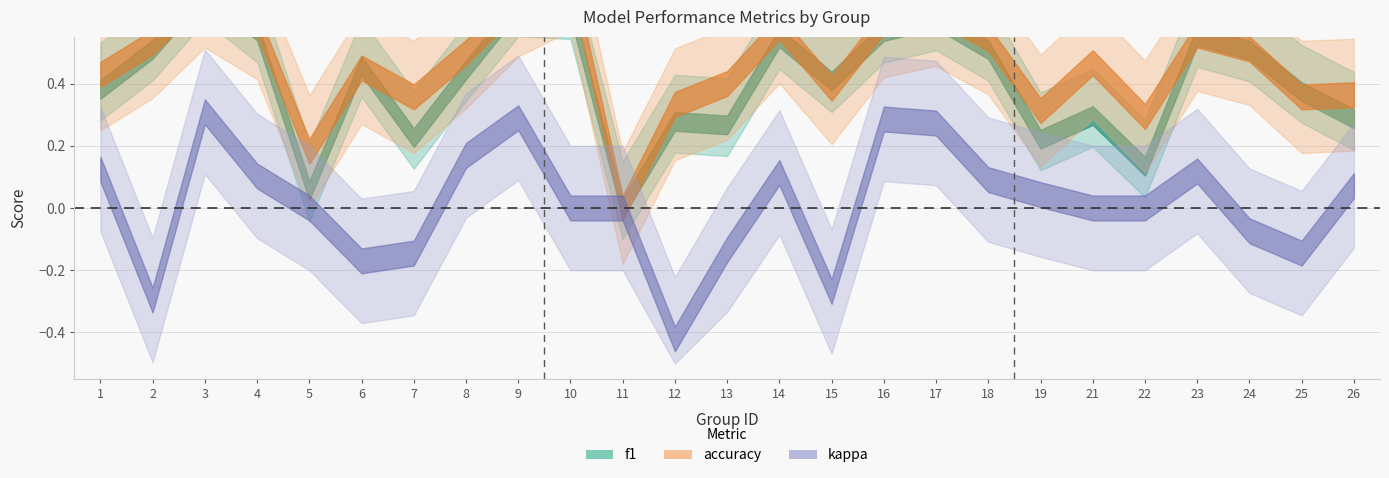

Rank the series at 14 from highest to lowest value.

accuracy, f1, kappa